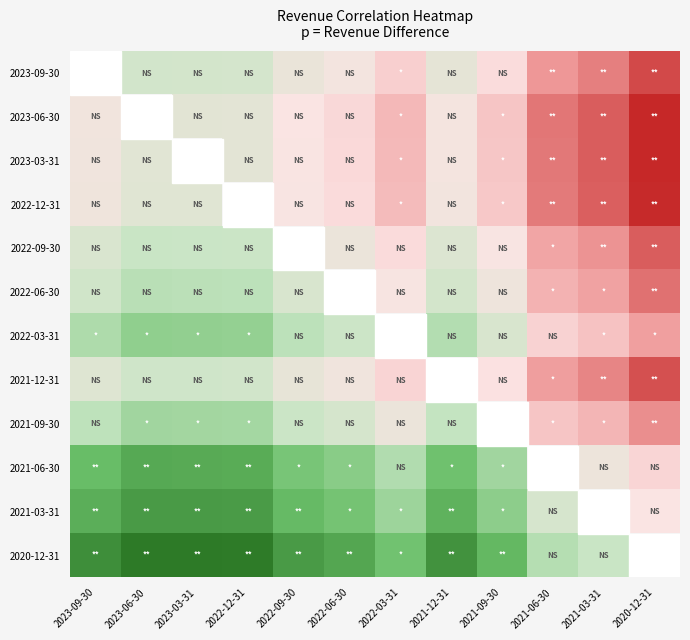

Rank the series by their maximum value, from highest to lowest.

2023-09-30, 2023-06-30, 2023-03-31, 2022-12-31, 2021-12-31, 2022-09-30, 2022-06-30, 2021-09-30, 2022-03-31, 2021-06-30, 2021-03-31, 2020-12-31